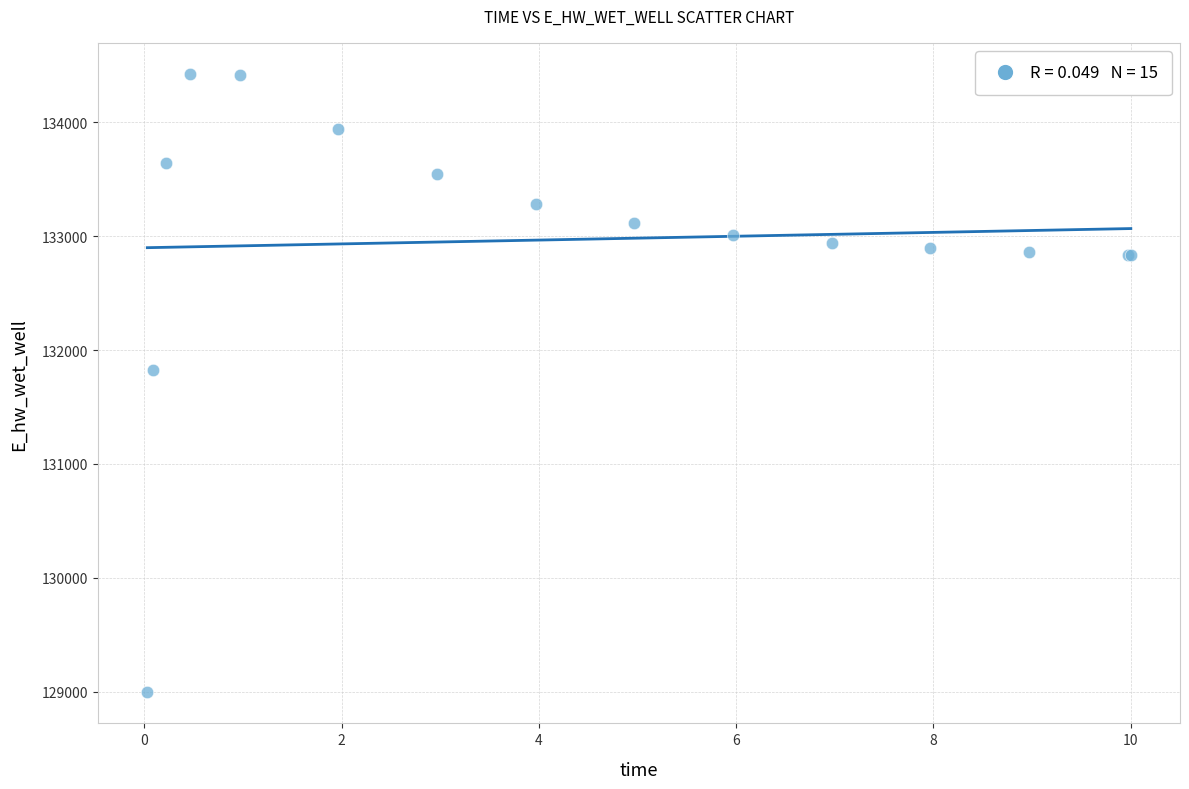

What Y value in the scatter plot is closest to 131709?

131827.3